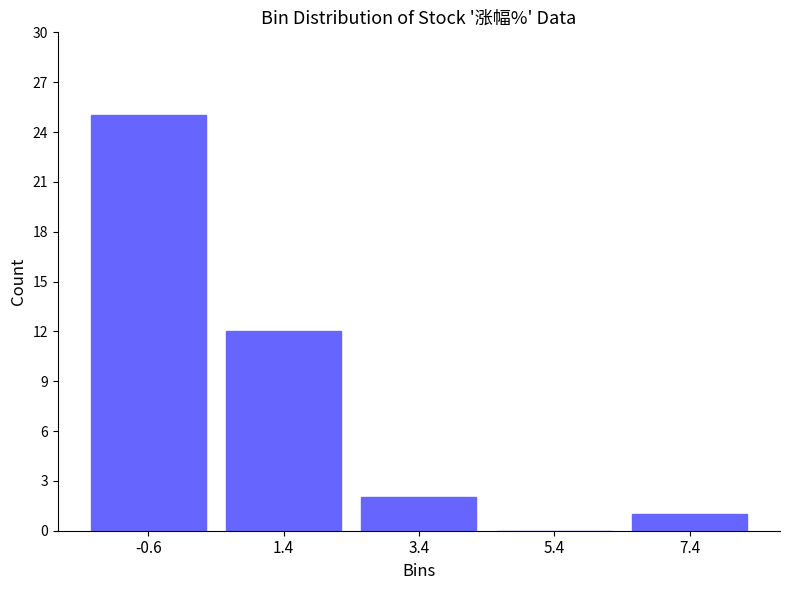

Reading left to right, transcribe this chart: for each bar, give the range it covers on the x-axis and its height. Neither the bar edges nor the heights are printed on the chart, so give them approximately, as read against the axes.

-1.6 to 0.4: 25
0.4 to 2.4: 12
2.4 to 4.4: 2
4.4 to 6.4: 0
6.4 to 8.4: 1